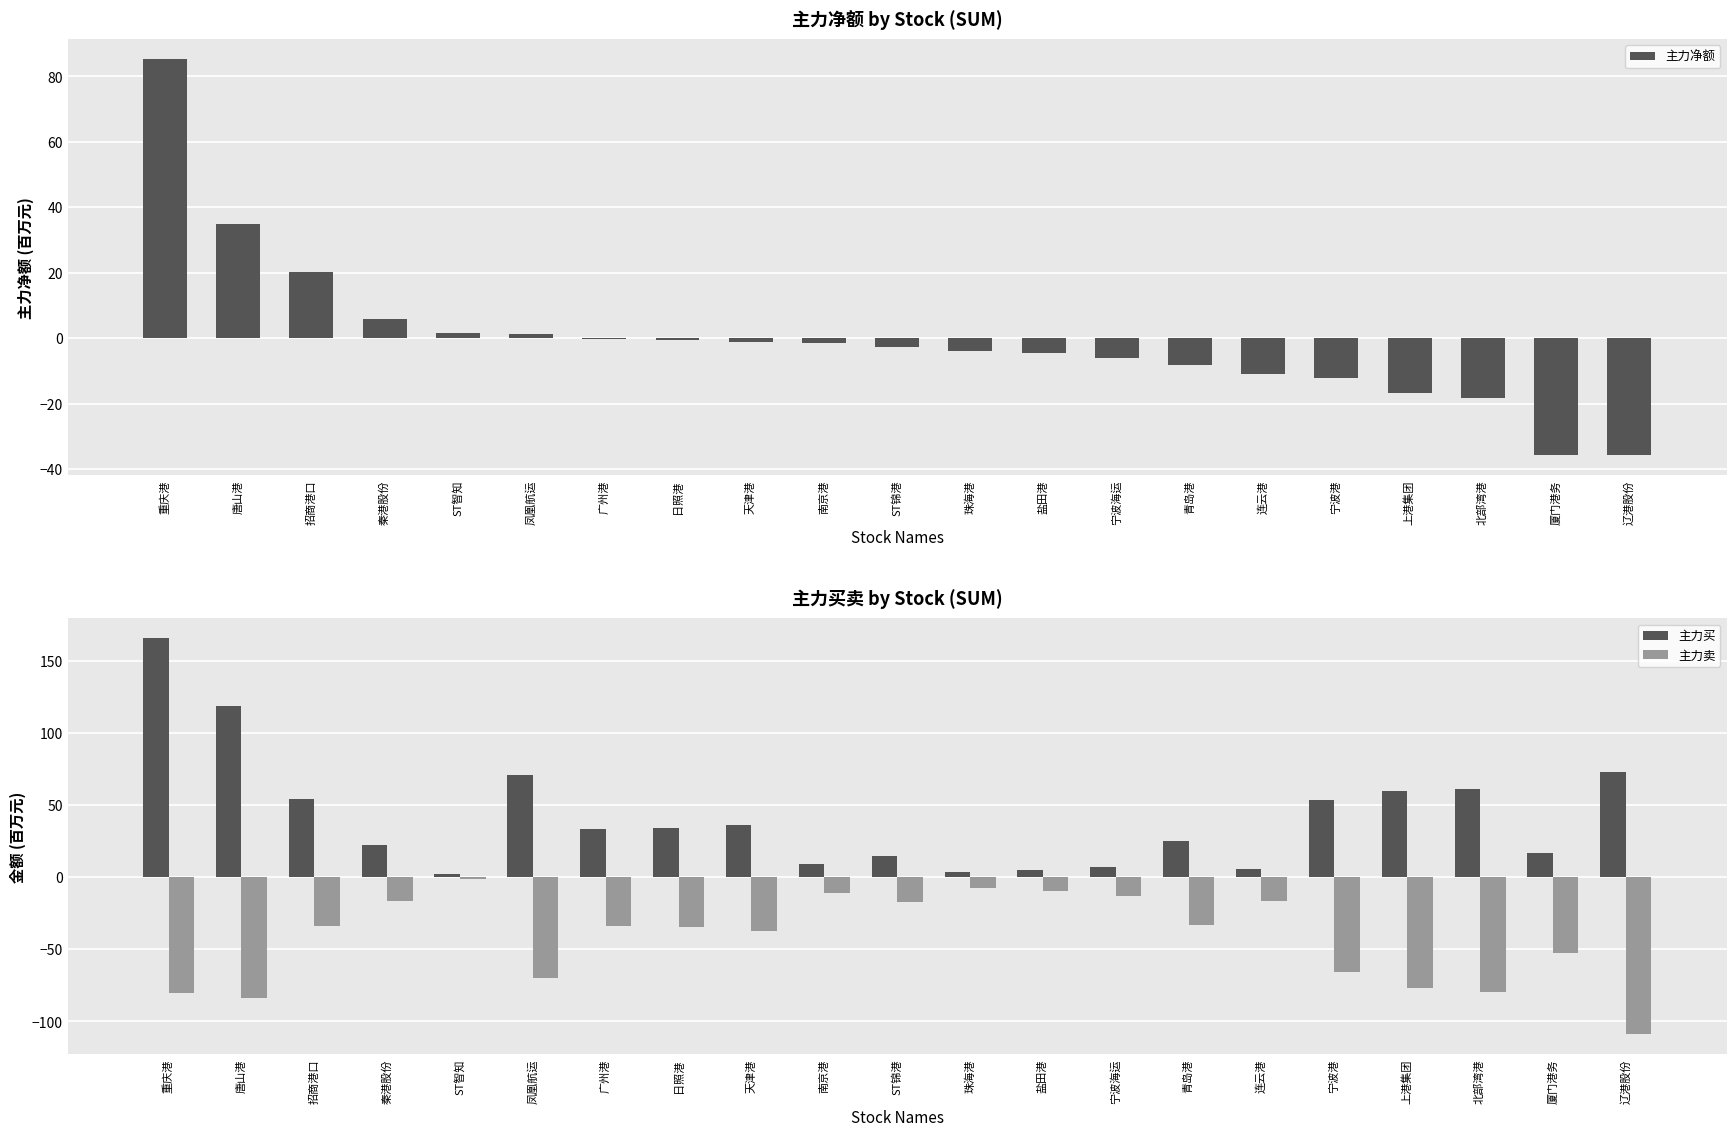

What is the difference between the maximum and minimum values in the 主力卖 series?

108.0